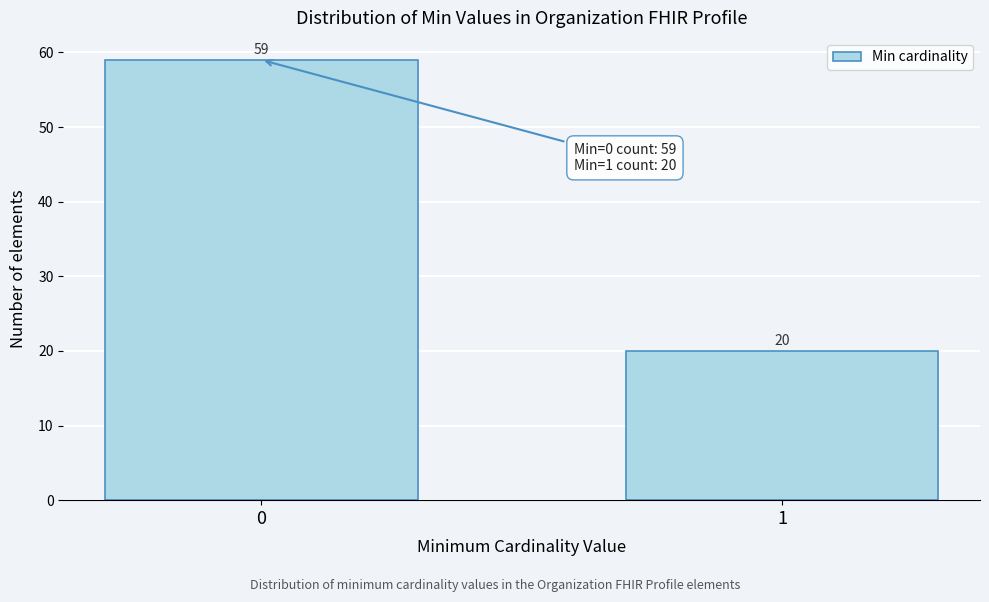

Reading right to left, extract all data points from this chart.

1=20	0=59